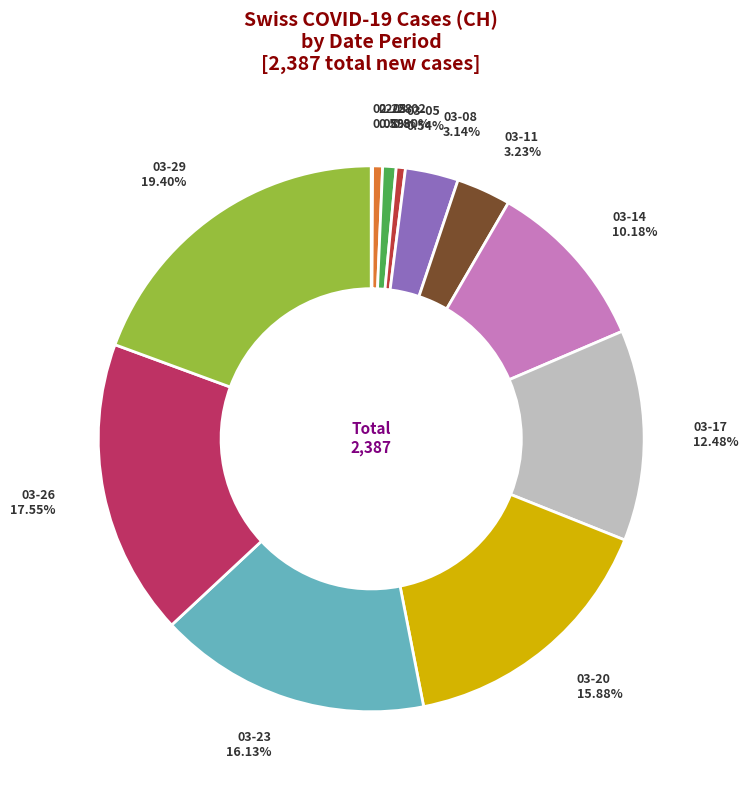

Does any single category account for the majority?

No